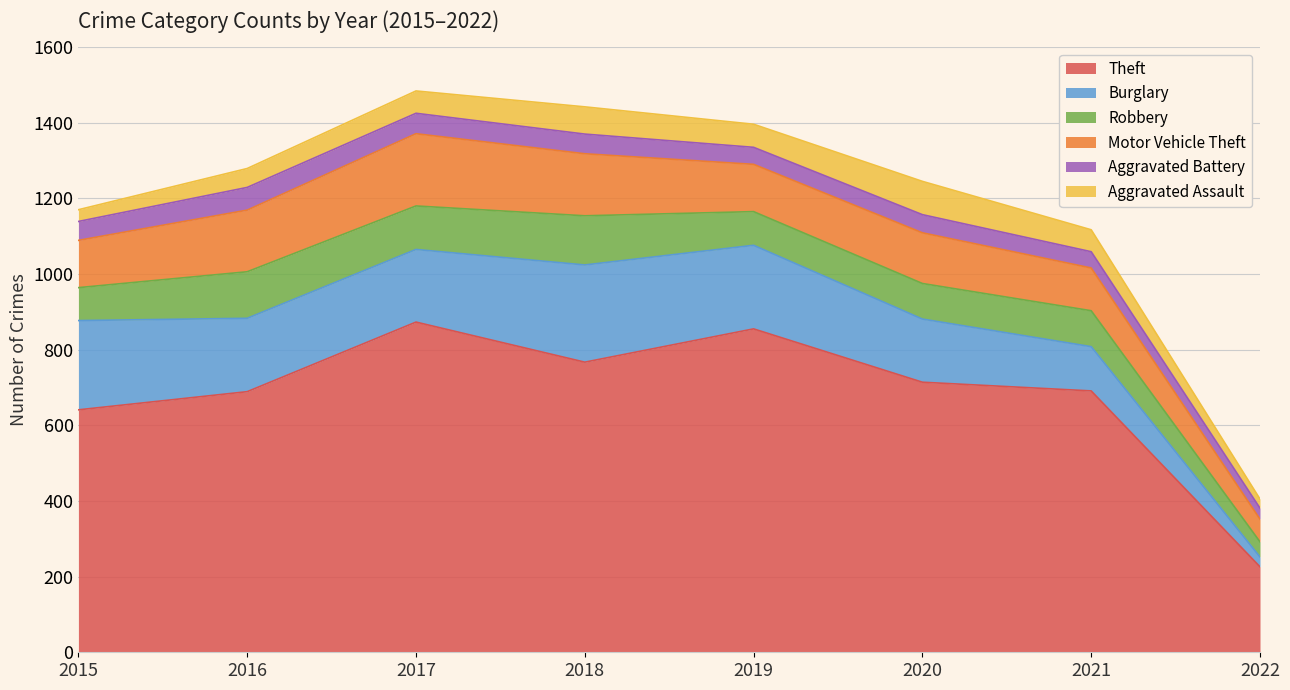

Rank the series by their maximum value, from lowest to highest.

Aggravated Battery, Aggravated Assault, Robbery, Motor Vehicle Theft, Burglary, Theft